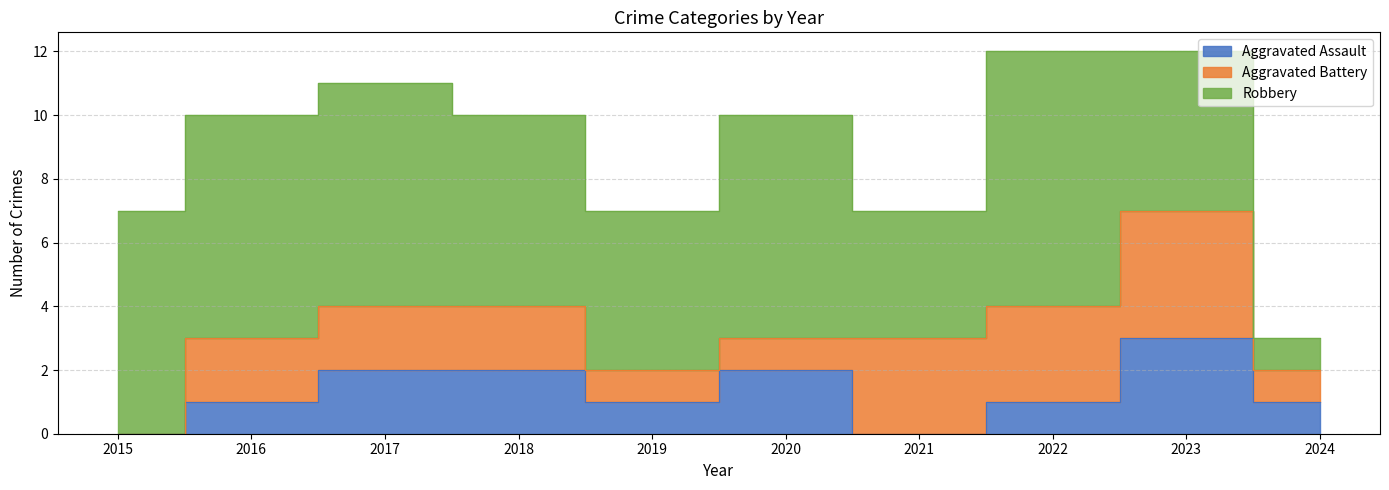

Reading left to right, list all the values displayed in this chart.

Aggravated Assault: 0	1	2	2	1	2	0	1	3	1
Aggravated Battery: 0	2	2	2	1	1	3	3	4	1
Robbery: 7	7	7	6	5	7	4	8	5	1